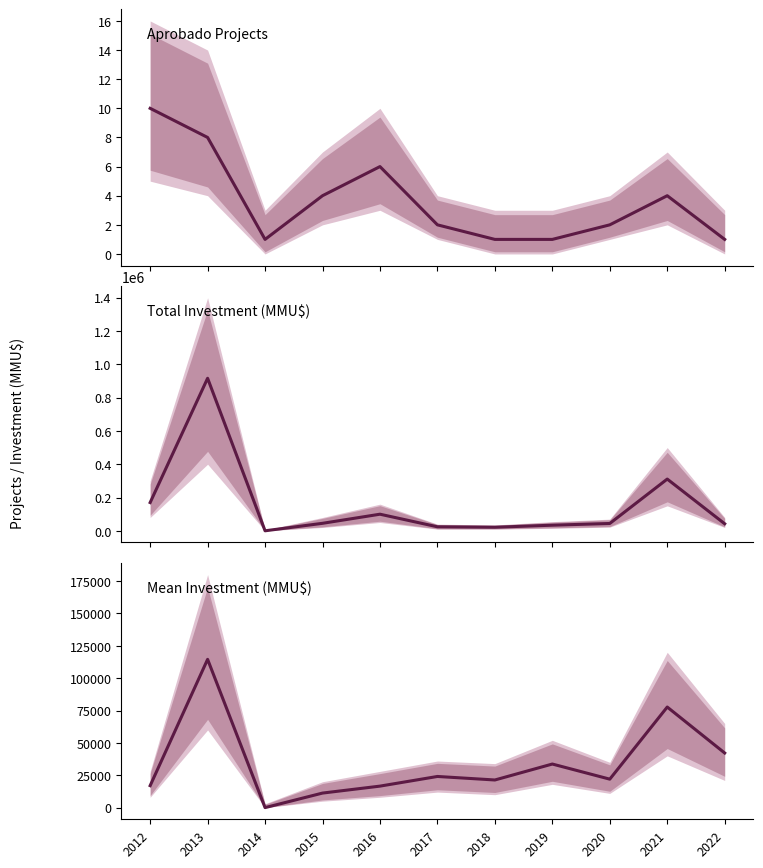

What are all the series names shown in the legend?

Aprobado Projects, Total Investment (MMU$), Mean Investment (MMU$)